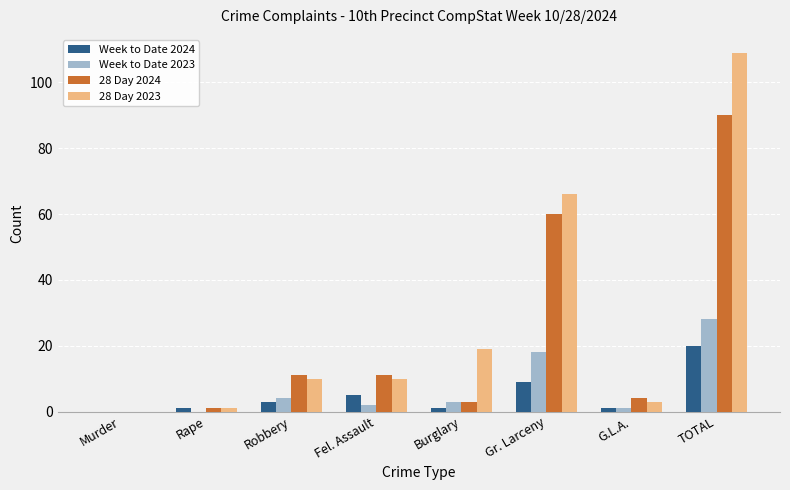

True or false: 28 Day 2023 has a value of 8 at Burglary.

False